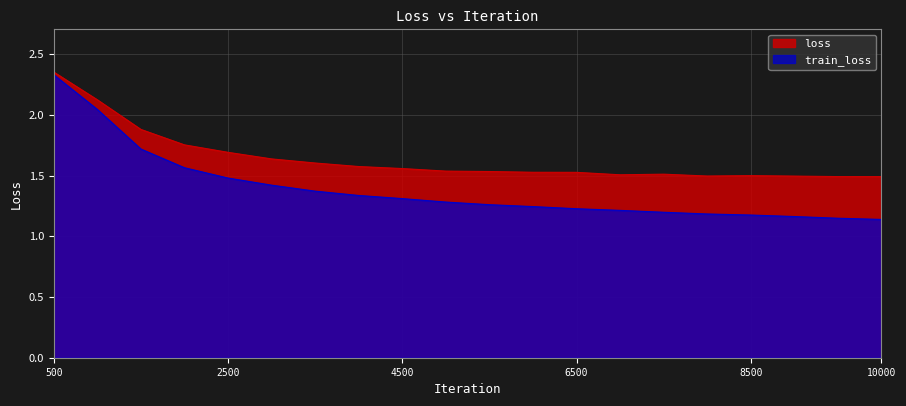

List the labels in order of loss value, largest first.

500, 1000, 1500, 2000, 2500, 3000, 3500, 4000, 4500, 5000, 5500, 6000, 6500, 7500, 7000, 8500, 8000, 9000, 9500, 9999, 10000